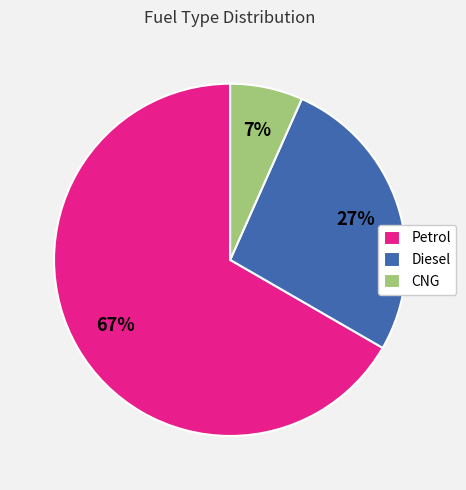

The CNG slice represents 7% of the pie. True or false?

True